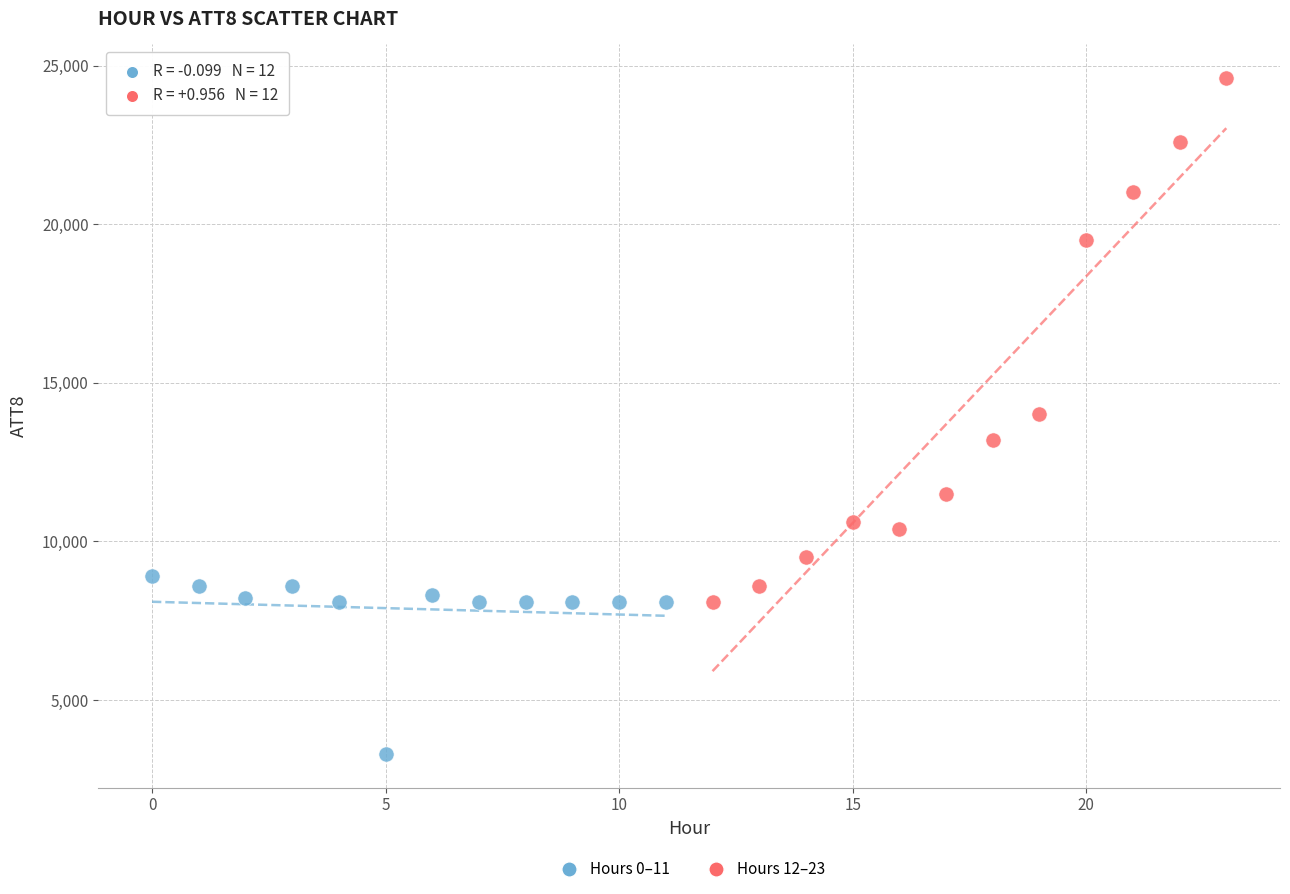

Which series has the largest Y range (max minus min)?

Hours 12–23